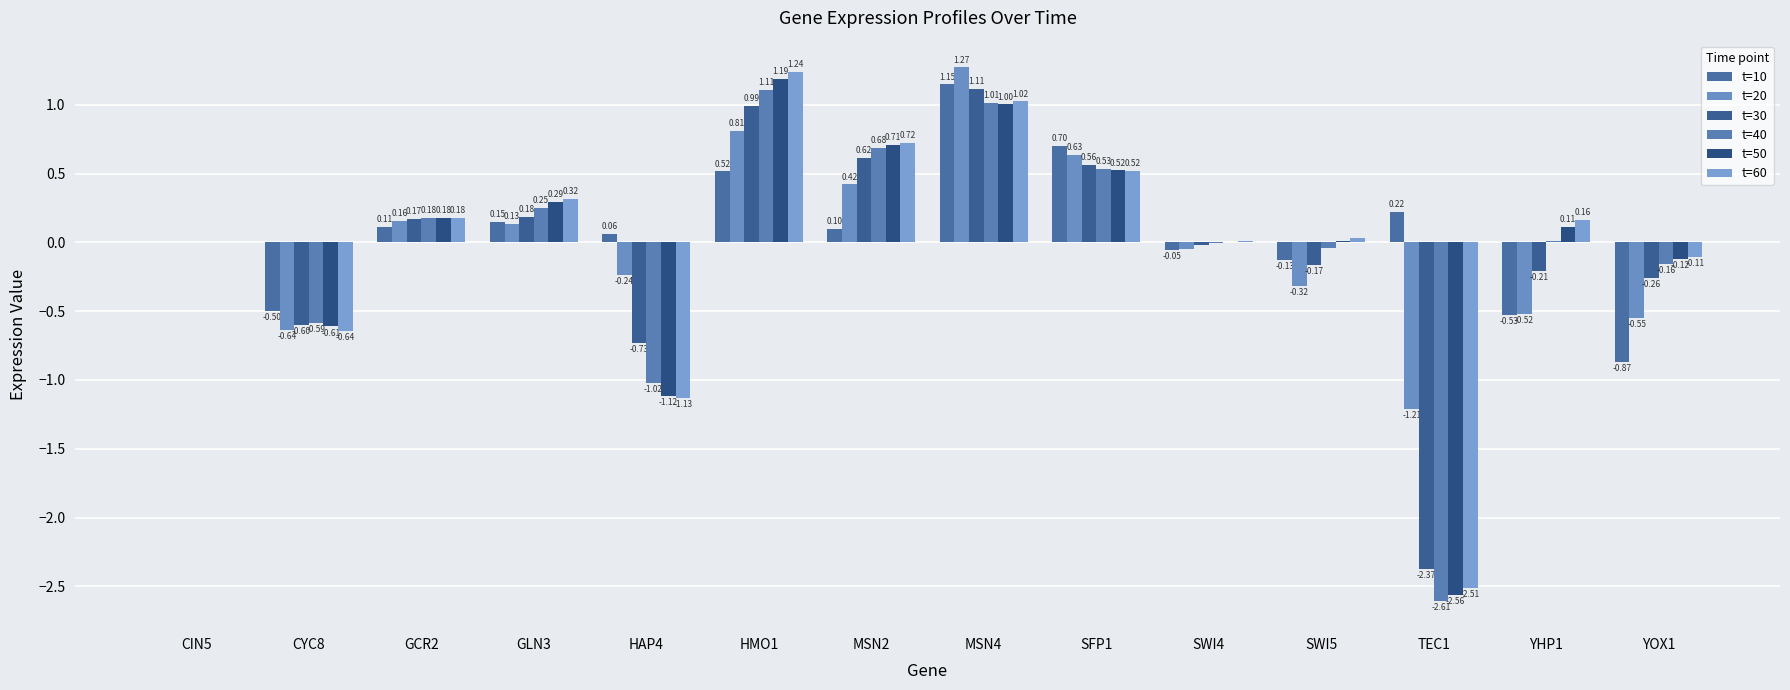

Which series changed the most between CIN5 and SWI4?

t=10